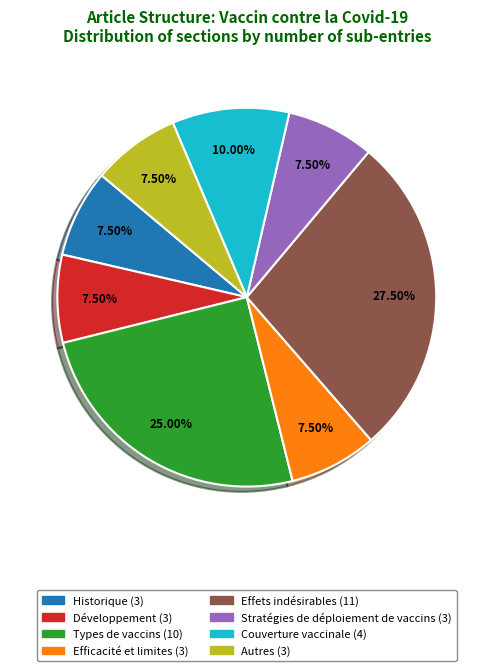

What is the total percentage of Effets indésirables and Développement?

35.0%